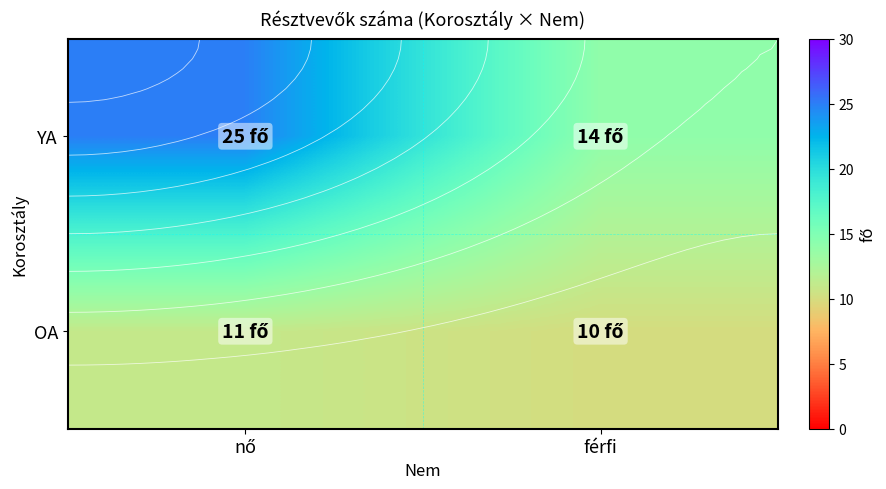

At which label is YA closest to 19?

férfi